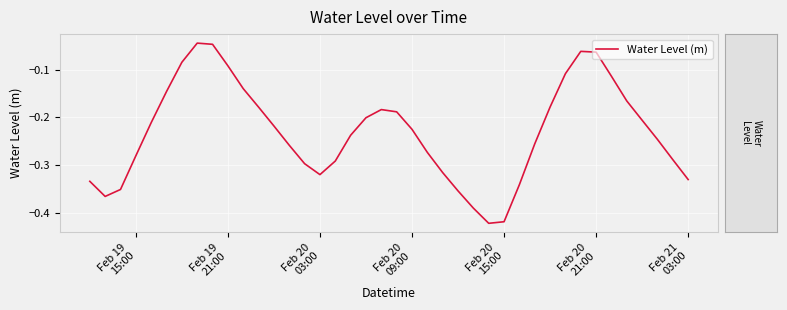

What is the difference between the maximum and minimum values?

0.4